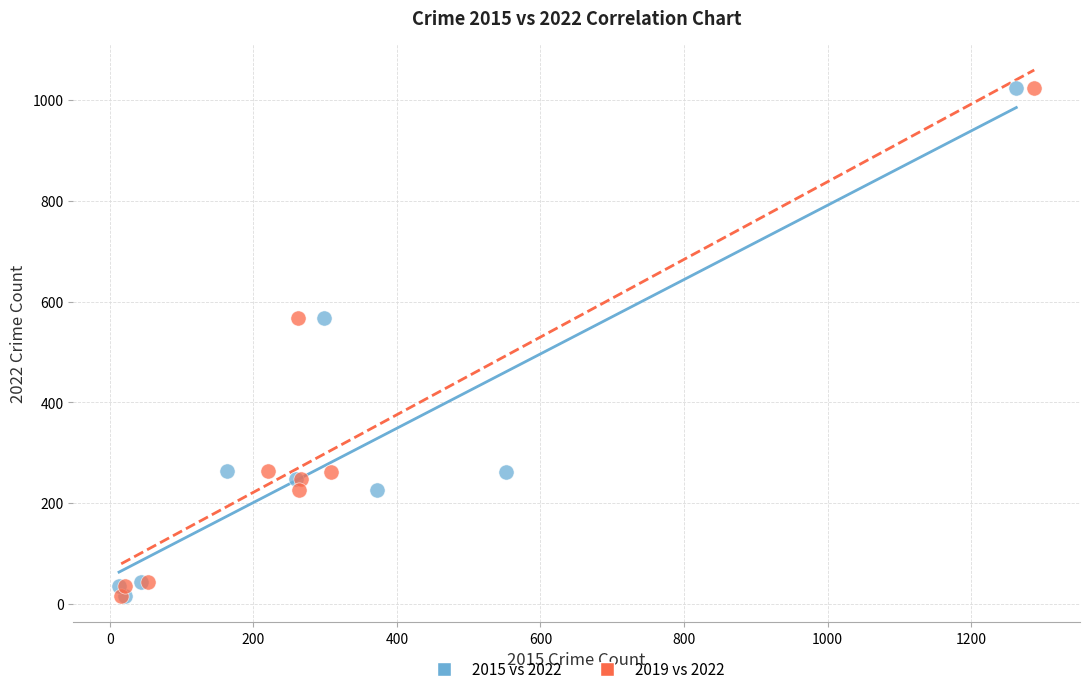

What are all the series names shown in the legend?

2015 vs 2022, 2019 vs 2022